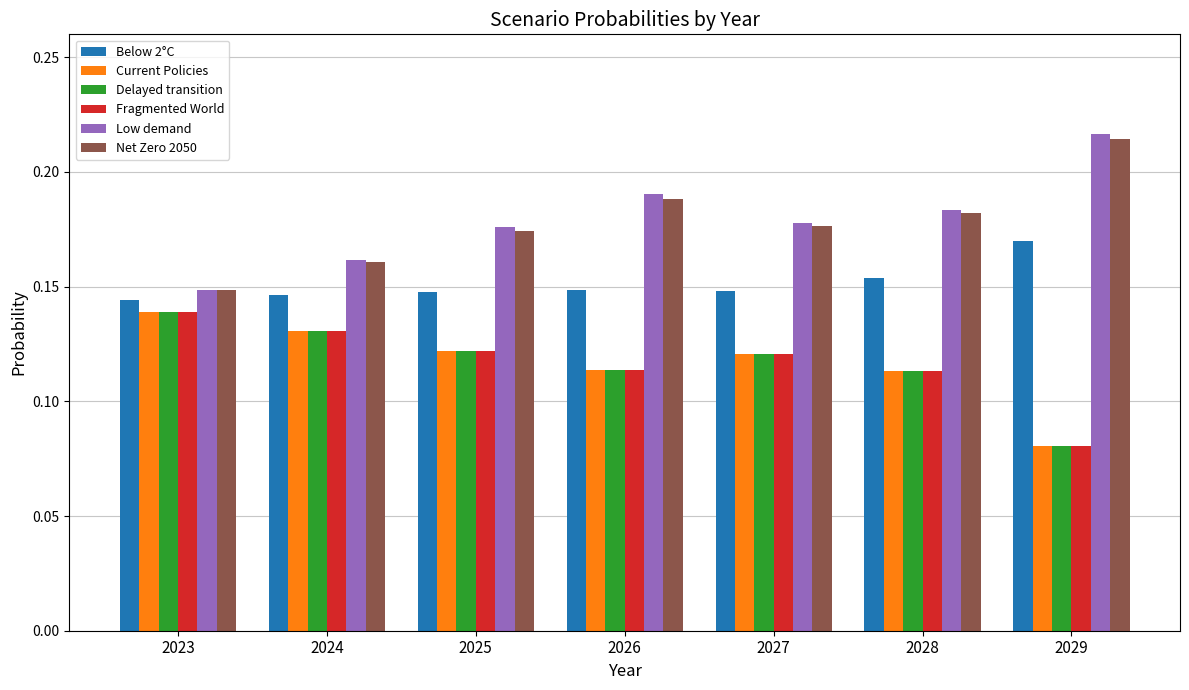

Are the bars horizontal?

No